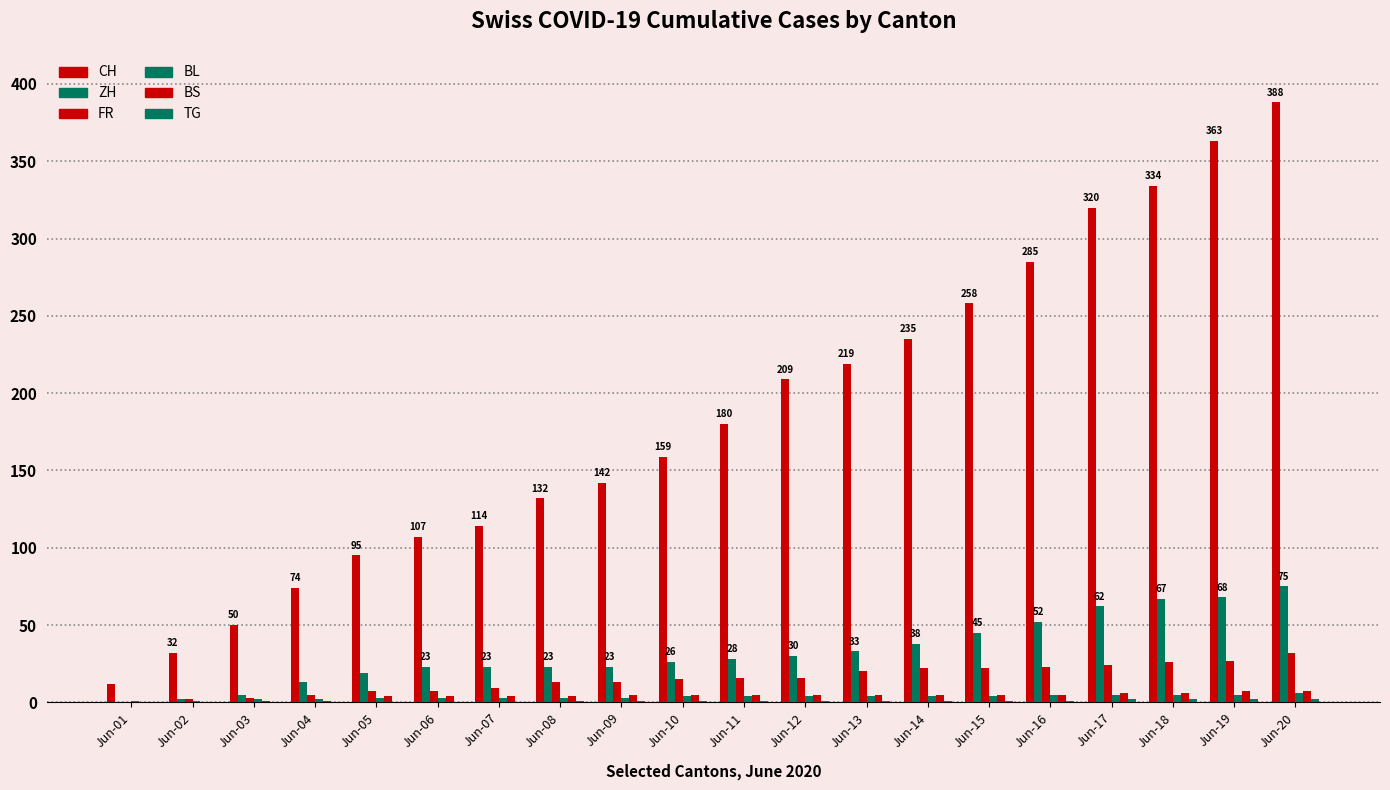

How many positive values does the ZH series have?

19